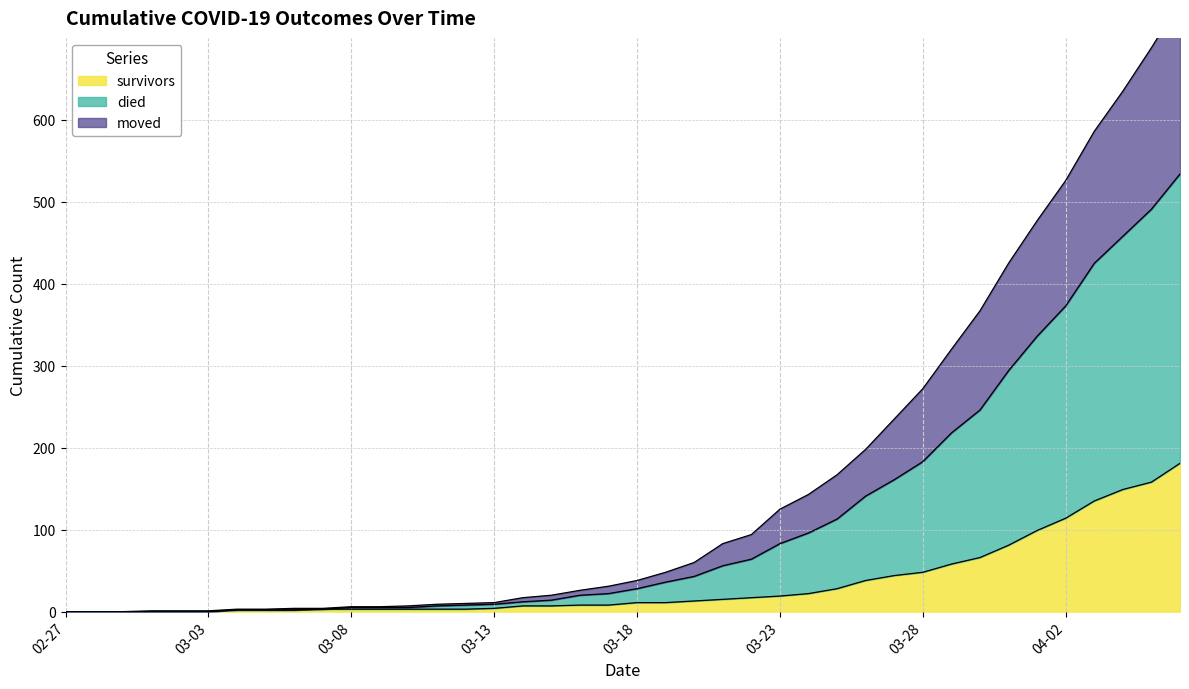

Does the chart have visible grid lines?

Yes